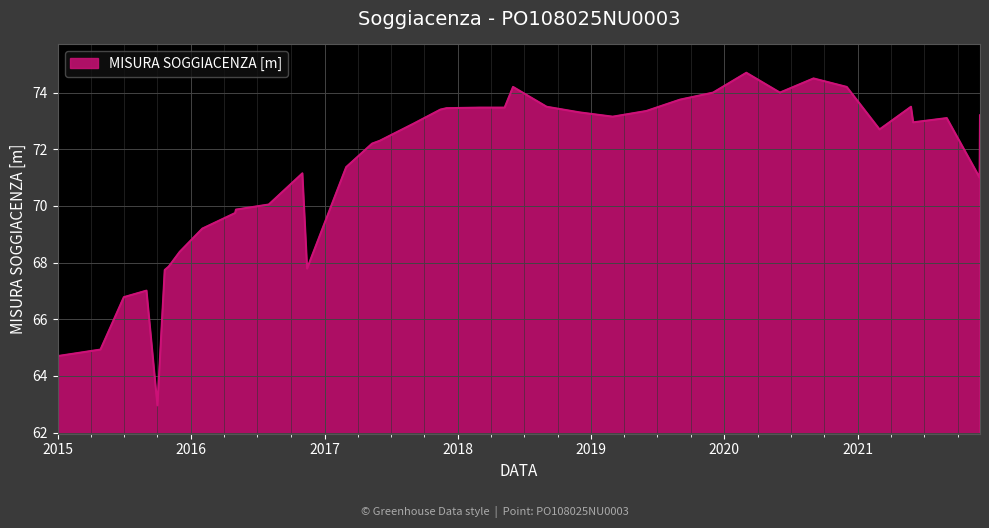

What is the difference between the maximum and minimum values?

11.7